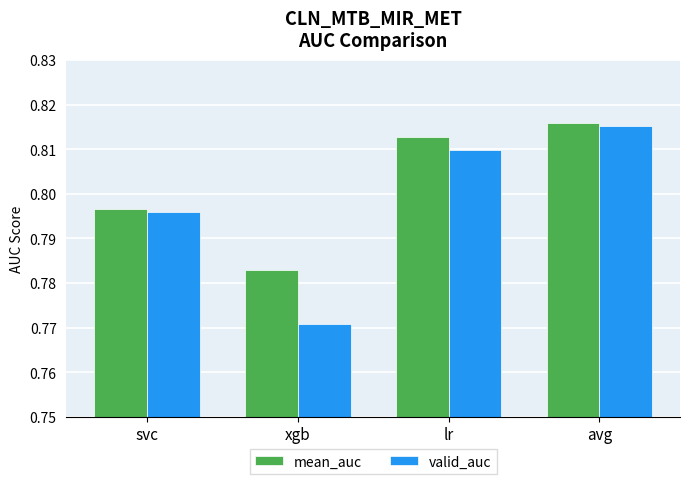

At how many categories does at least one series exceed 0?

4